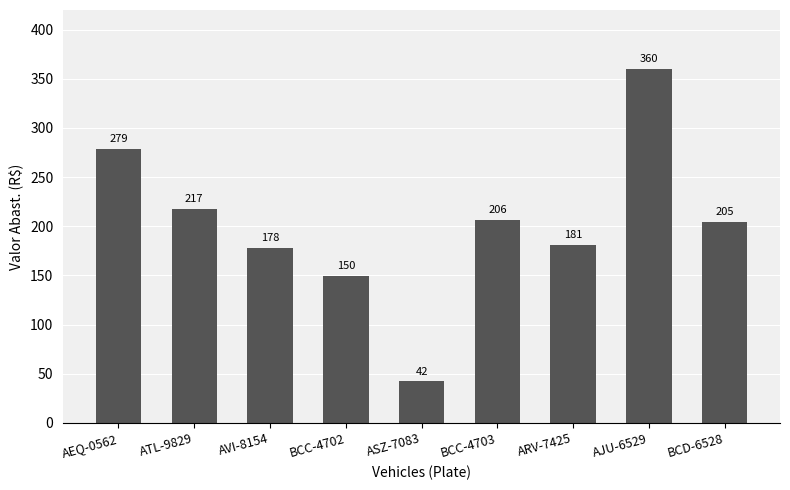

How many values exceed 204?

5